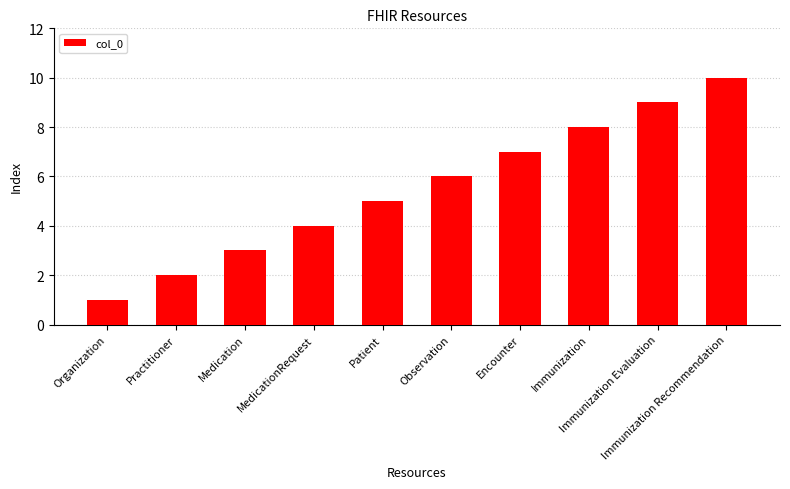

What is the difference between the maximum and minimum values?

9